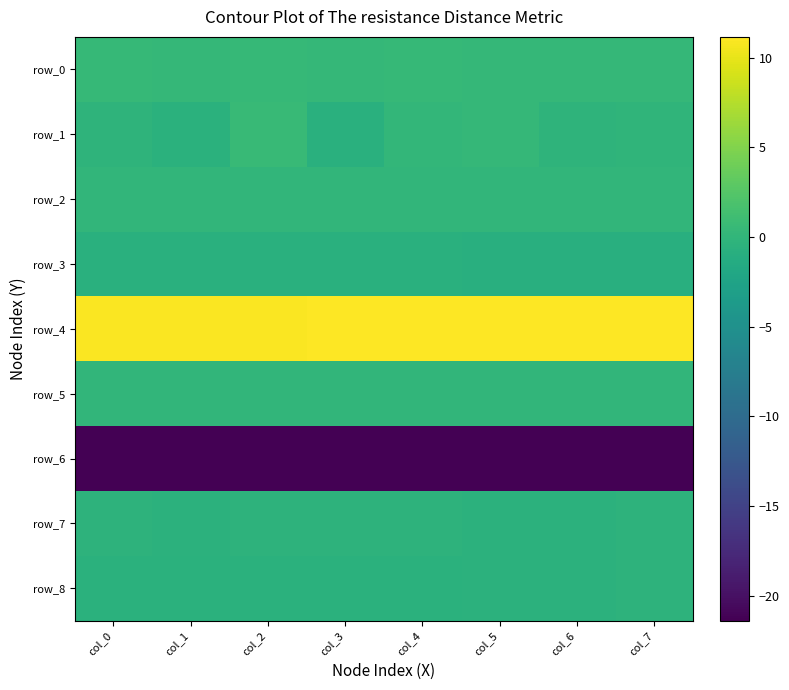

What is the average value of the row_3 series?

-0.8